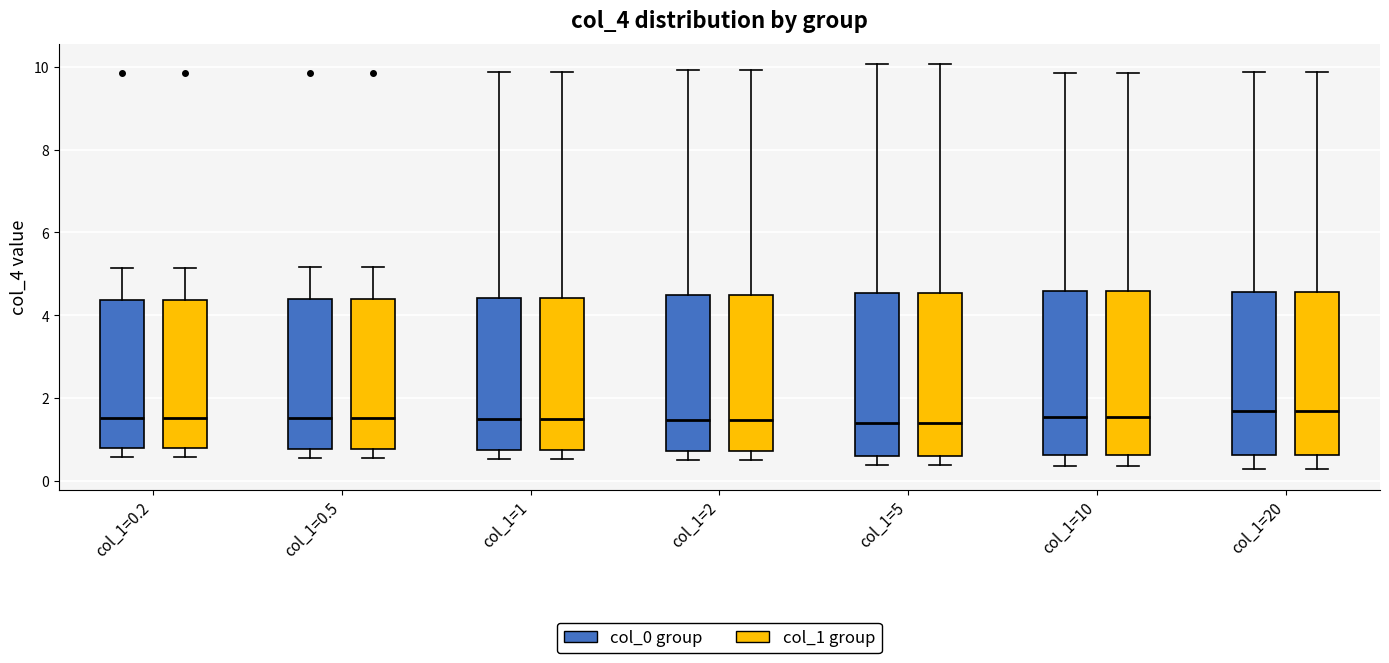

Reading left to right, transcribe this box plot: for each box, give where its median line is, the range the box spans, and where its two whiskers end, as read against the y-axis. The values are not printed on the chart, so give them approximately, as read against the axis.

col_1=0.2 (col_0 group): median 1.6, box 0.8 to 4.4, whiskers 0.6 to 5.2
col_1=0.2 (col_1 group): median 1.6, box 0.8 to 4.4, whiskers 0.6 to 5.2
col_1=0.5 (col_0 group): median 1.6, box 0.8 to 4.4, whiskers 0.6 to 5.2
col_1=0.5 (col_1 group): median 1.6, box 0.8 to 4.4, whiskers 0.6 to 5.2
col_1=1 (col_0 group): median 1.4, box 0.8 to 4.4, whiskers 0.6 to 9.8
col_1=1 (col_1 group): median 1.4, box 0.8 to 4.4, whiskers 0.6 to 9.8
col_1=2 (col_0 group): median 1.4, box 0.8 to 4.4, whiskers 0.4 to 10.0
col_1=2 (col_1 group): median 1.4, box 0.8 to 4.4, whiskers 0.4 to 10.0
col_1=5 (col_0 group): median 1.4, box 0.6 to 4.6, whiskers 0.4 to 10.0
col_1=5 (col_1 group): median 1.4, box 0.6 to 4.6, whiskers 0.4 to 10.0
col_1=10 (col_0 group): median 1.6, box 0.6 to 4.6, whiskers 0.4 to 9.8
col_1=10 (col_1 group): median 1.6, box 0.6 to 4.6, whiskers 0.4 to 9.8
col_1=20 (col_0 group): median 1.6, box 0.6 to 4.6, whiskers 0.2 to 9.8
col_1=20 (col_1 group): median 1.6, box 0.6 to 4.6, whiskers 0.2 to 9.8